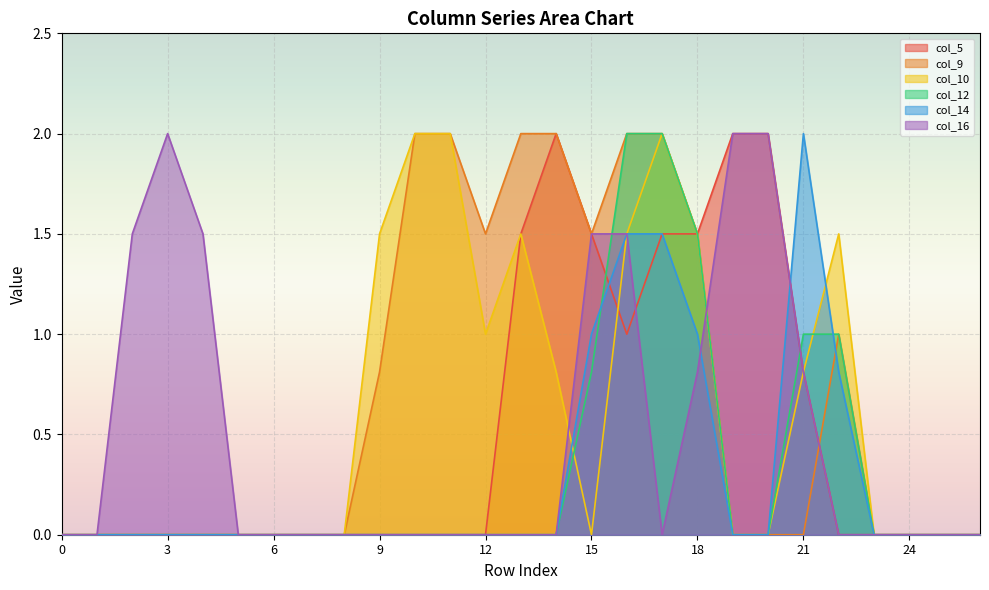

Between 1 and 11, which series saw the biggest shift?

col_9